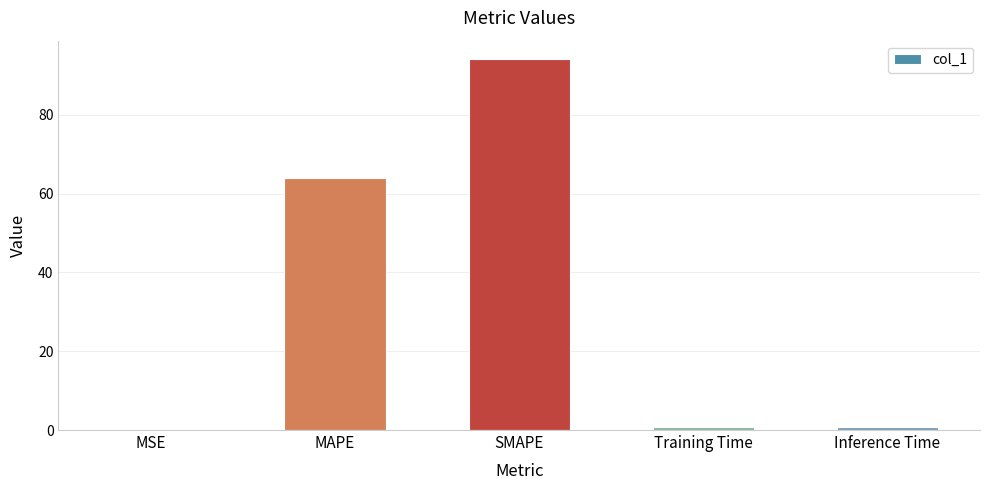

What is the sum of all values?

159.6